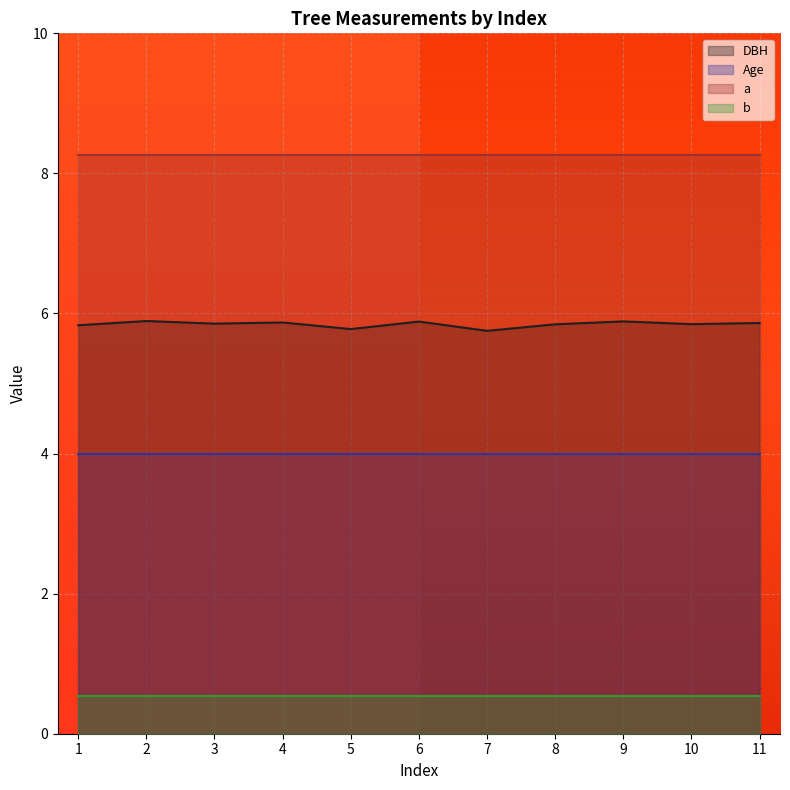

What is the highest value of the Age series?

4.0